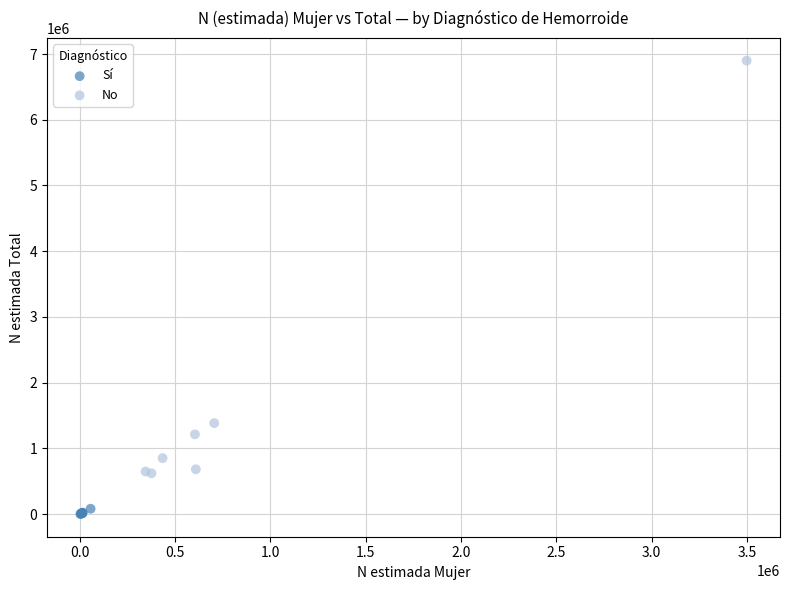

Which series reaches the maximum Y coordinate?

No